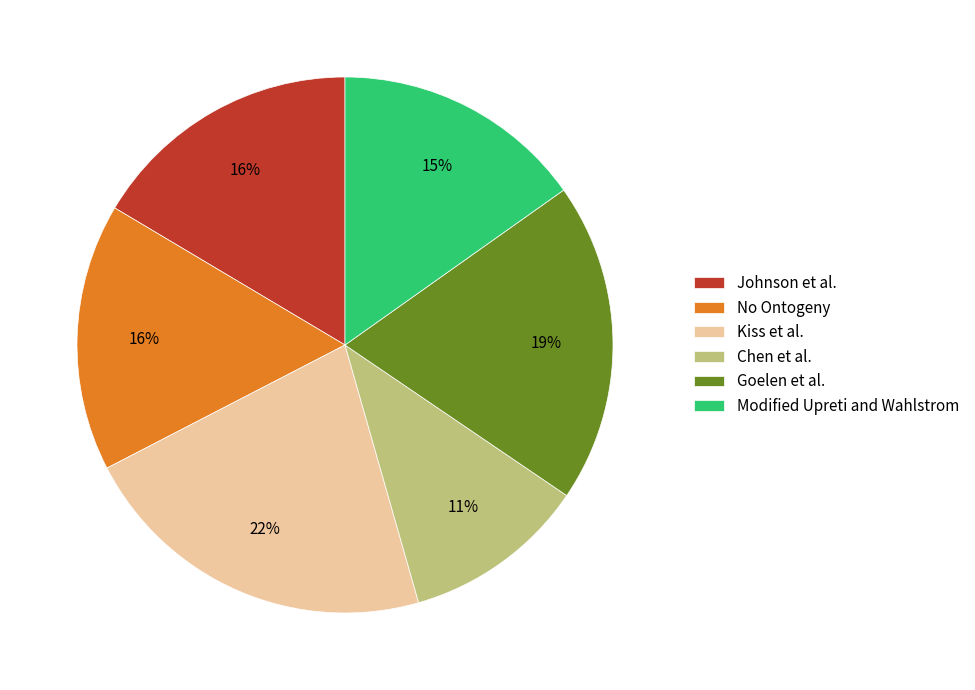

Which slice is the smallest?

Chen et al.